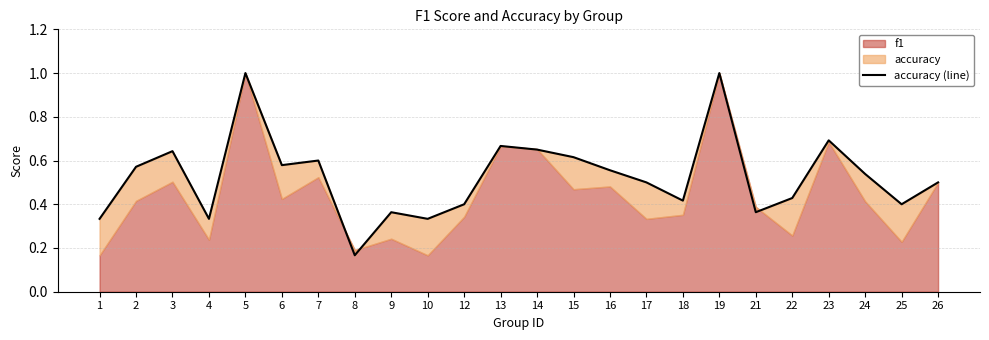

Where is the first local maximum?

3